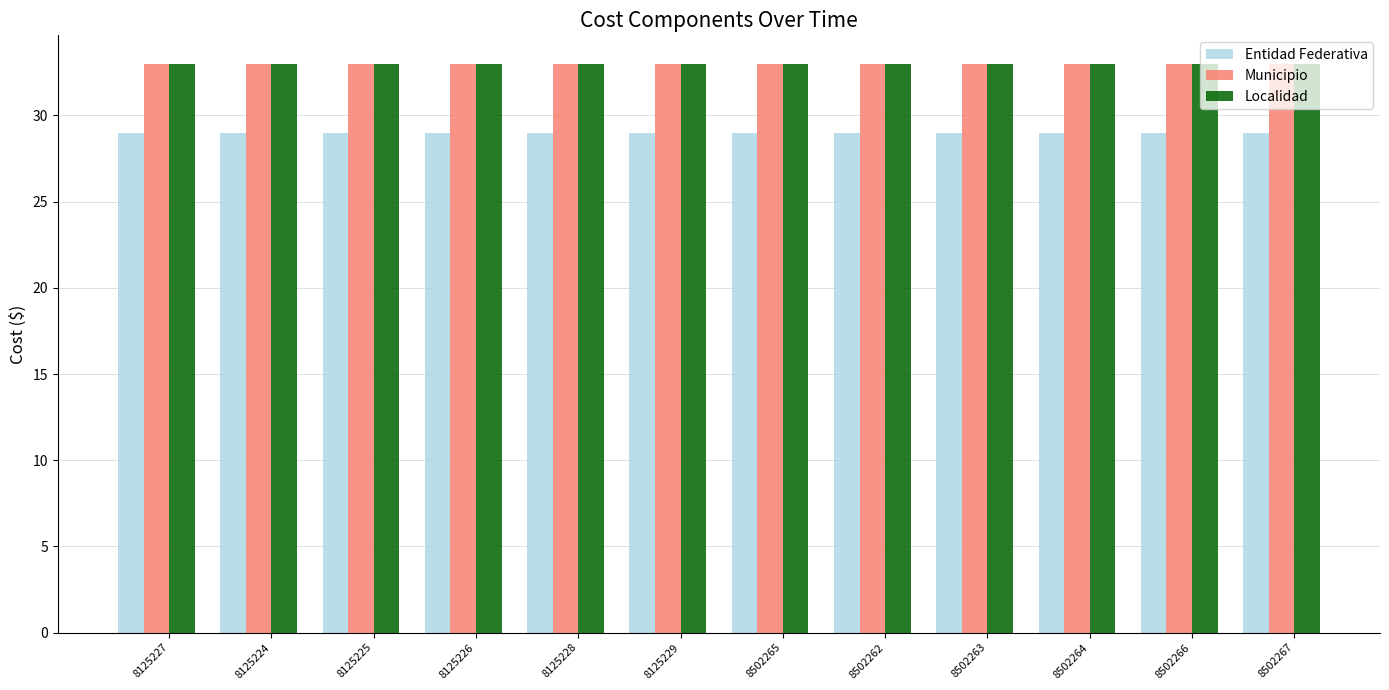

What is the total value across all series at 8125227?

95